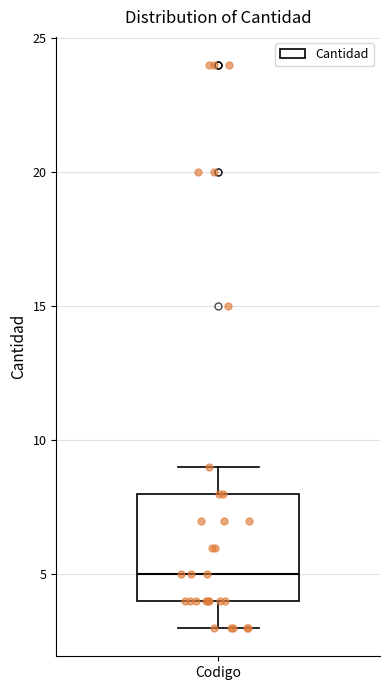

Where does the median line of the box for Codigo sit on the y-axis? The values are not printed on the chart, so give them approximately, as read against the axis.

5